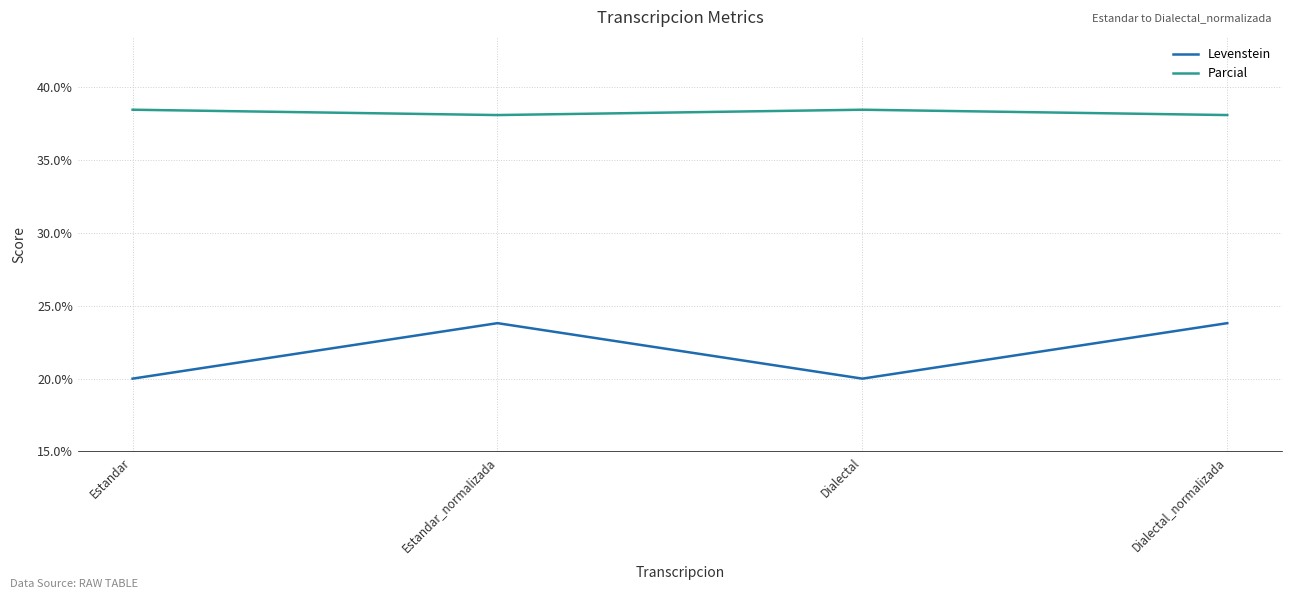

At which category does Levenstein reach its first local peak?

Estandar_normalizada